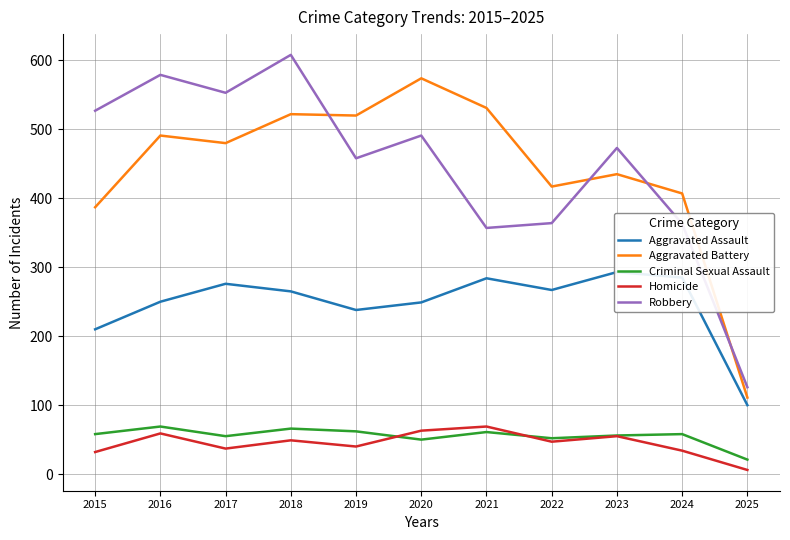

How many data points does each series have?

11